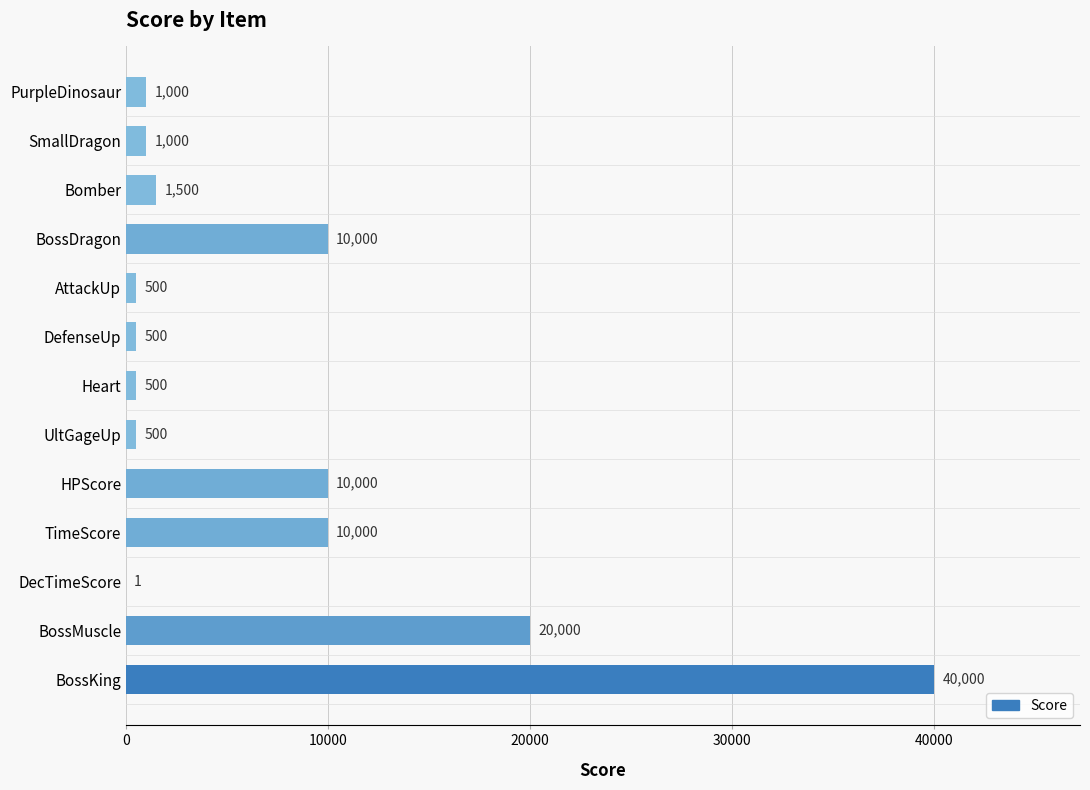

What is the sum of the values at AttackUp and BossKing?

40500